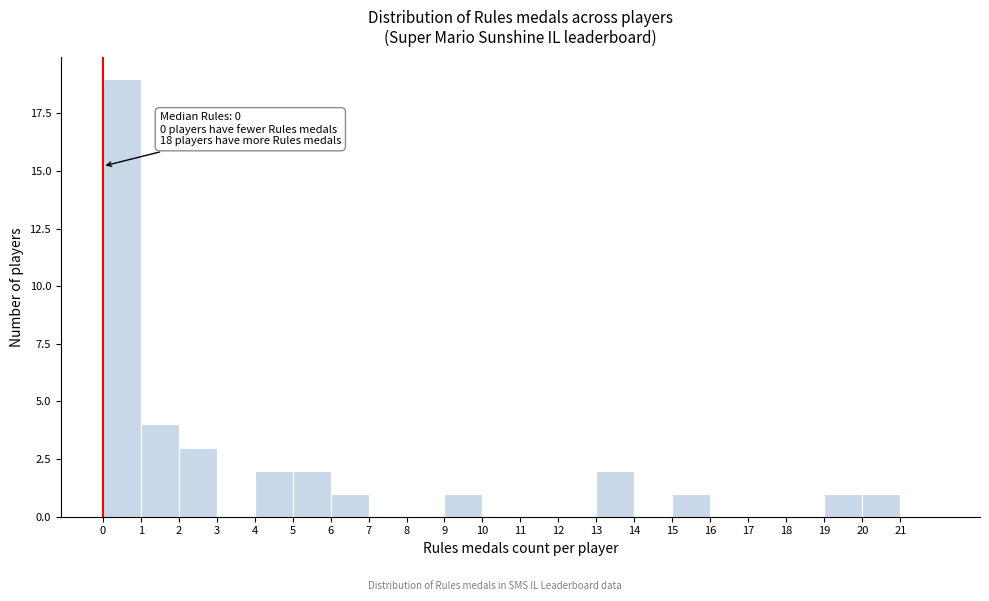

Over which range of the x-axis is the bar tallest?

0 to 1